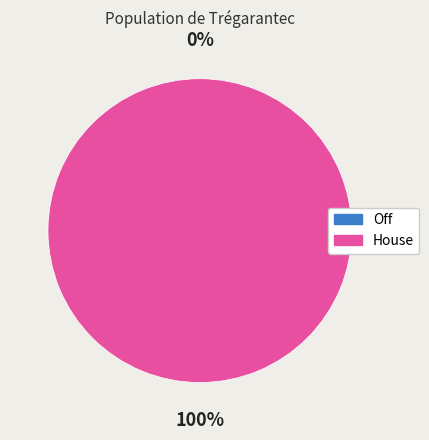

How many segments does this pie chart have?

2